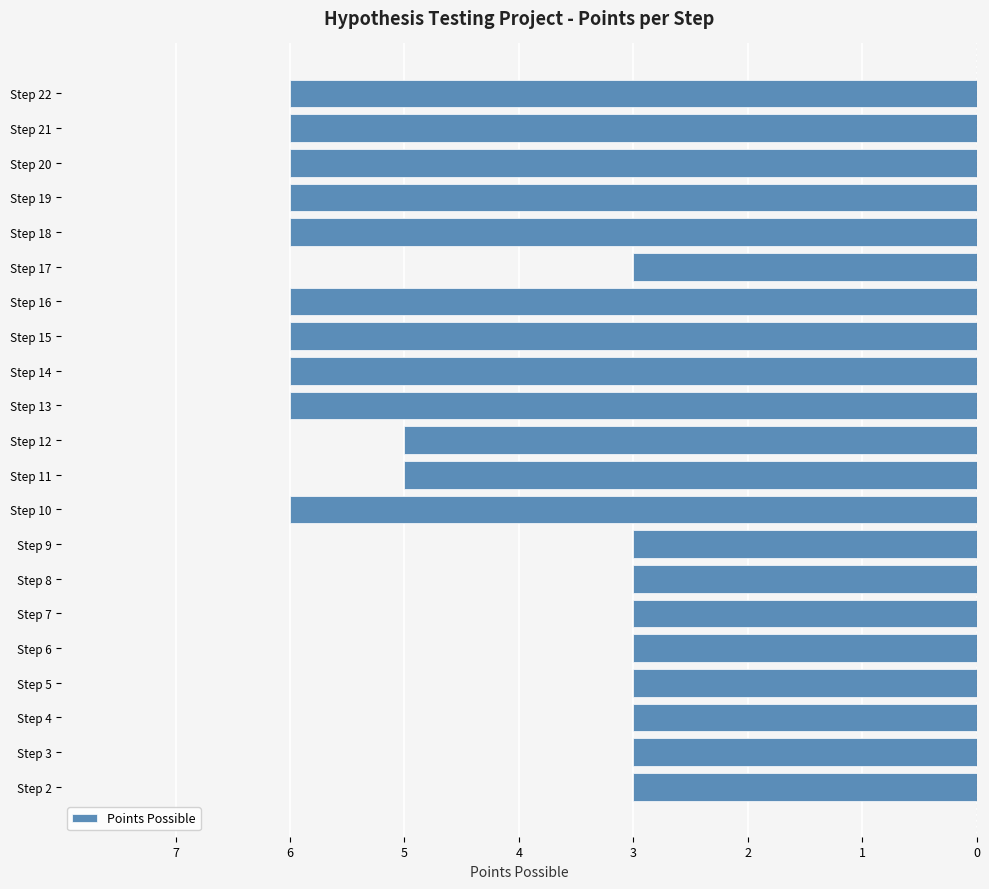

Are the bars horizontal?

Yes